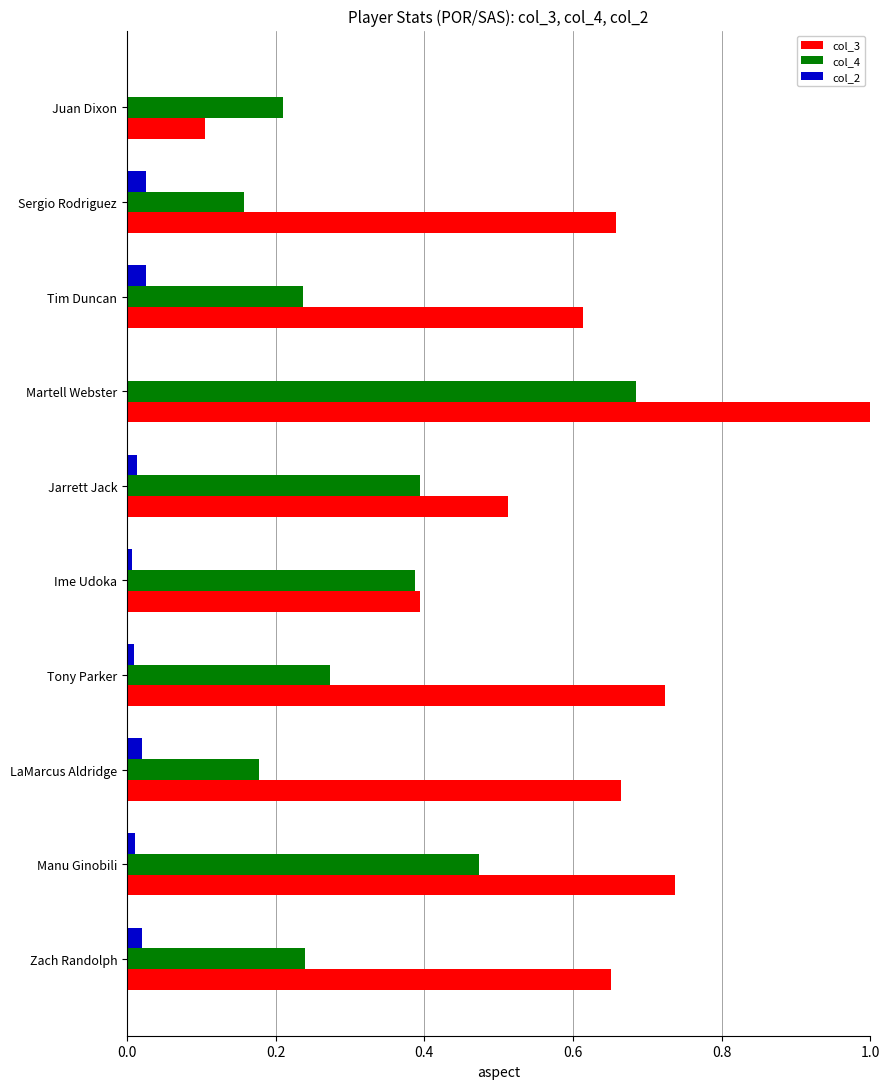

How many categories are shown in the chart?

10